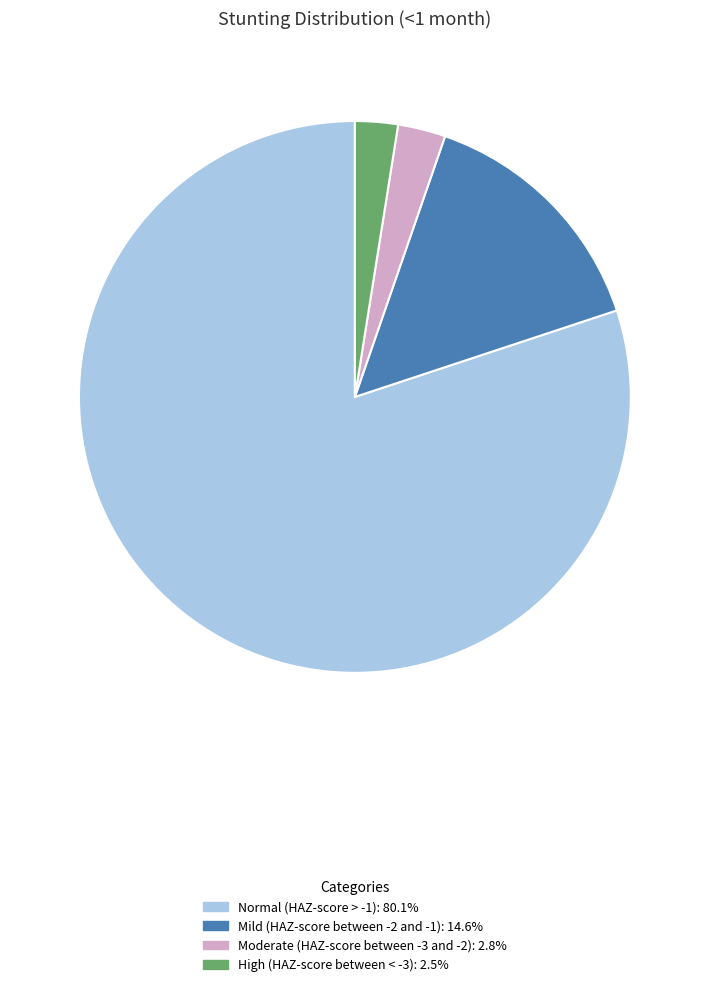

How many segments does this pie chart have?

4